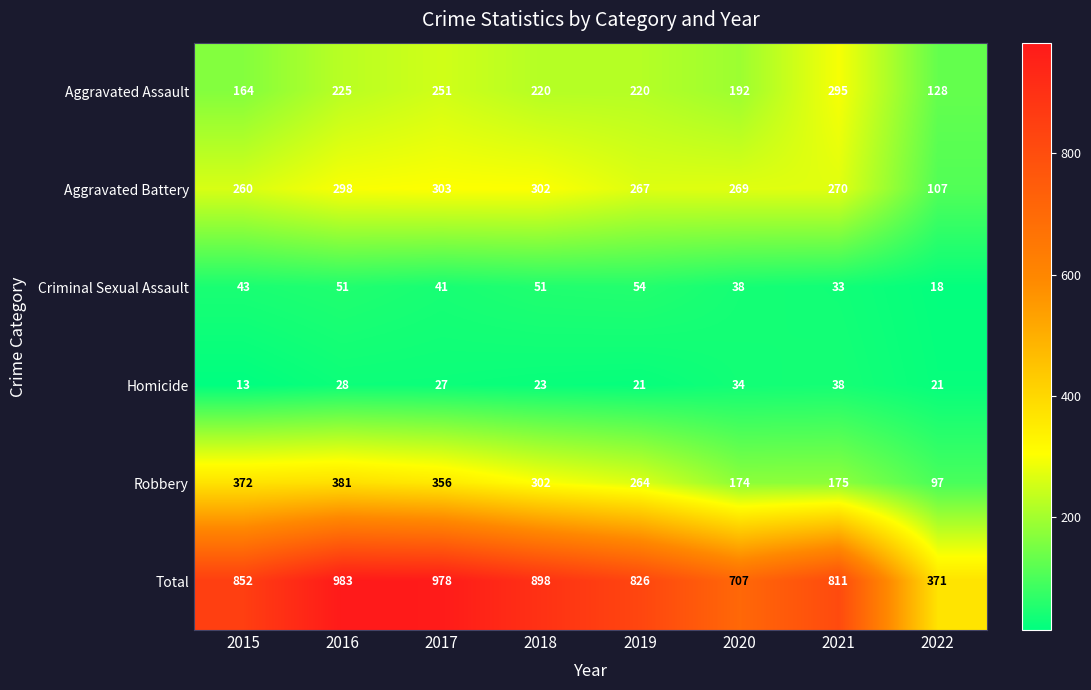

How many values in the Total series are below 852?

4